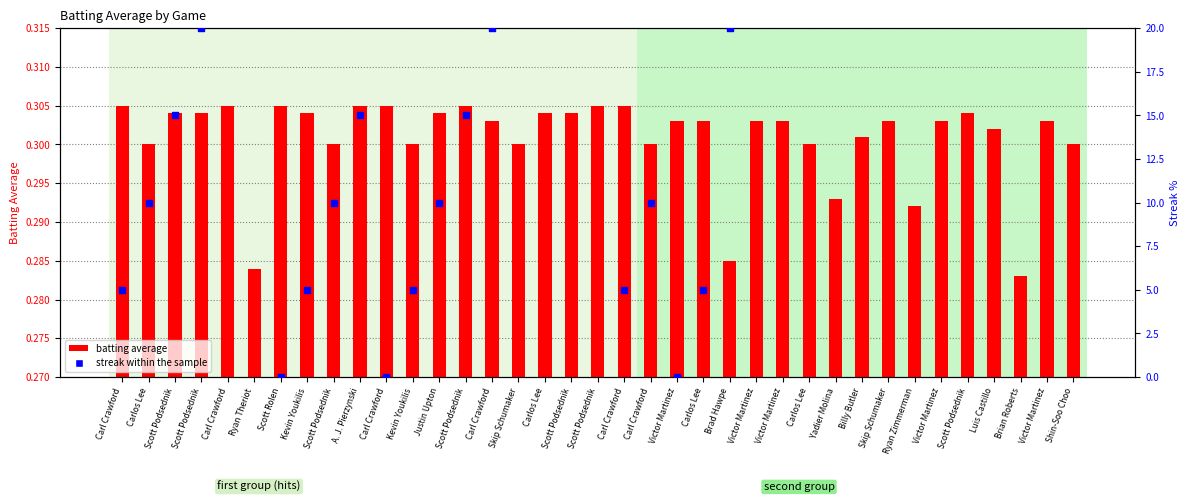

Is the value of streak within the sample at Victor Martinez greater than the value of batting average at Victor Martinez?

No